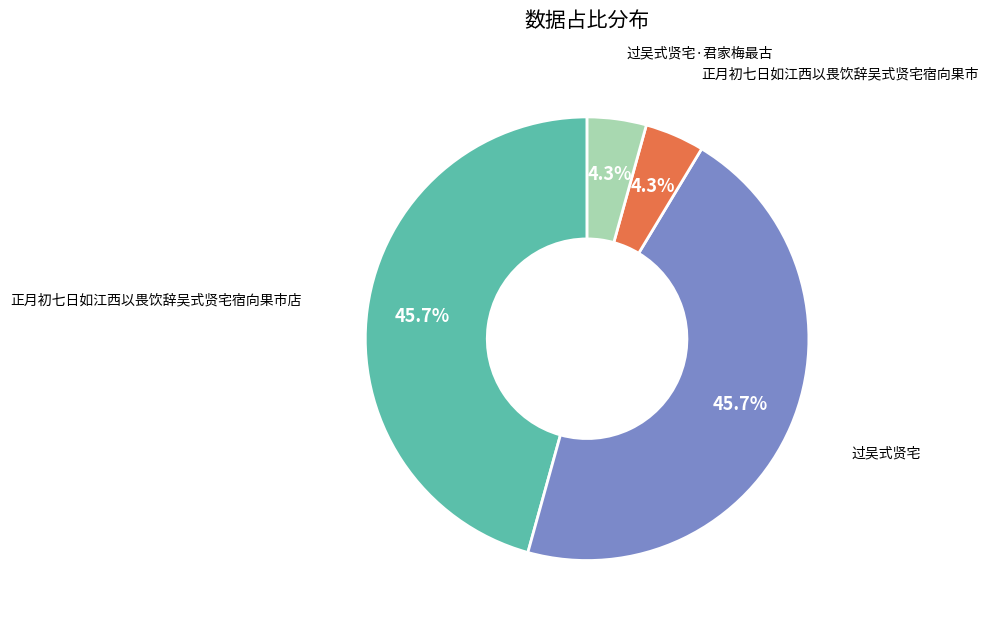

Is there a majority slice in this chart?

No